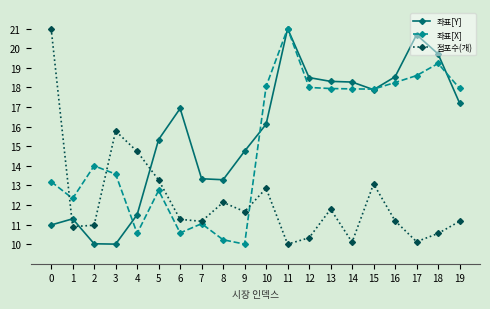

The 좌표[X] series shows 29.6 at 13. True or false?

False